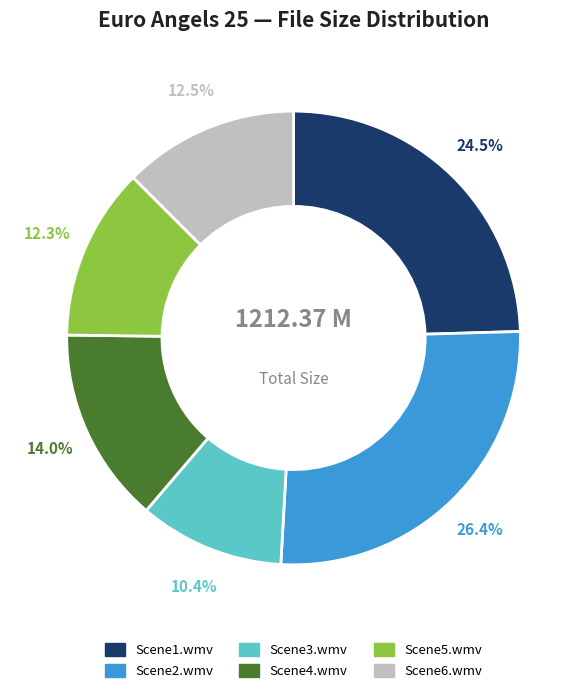

Does Scene1.wmv account for over 50% of the chart?

No